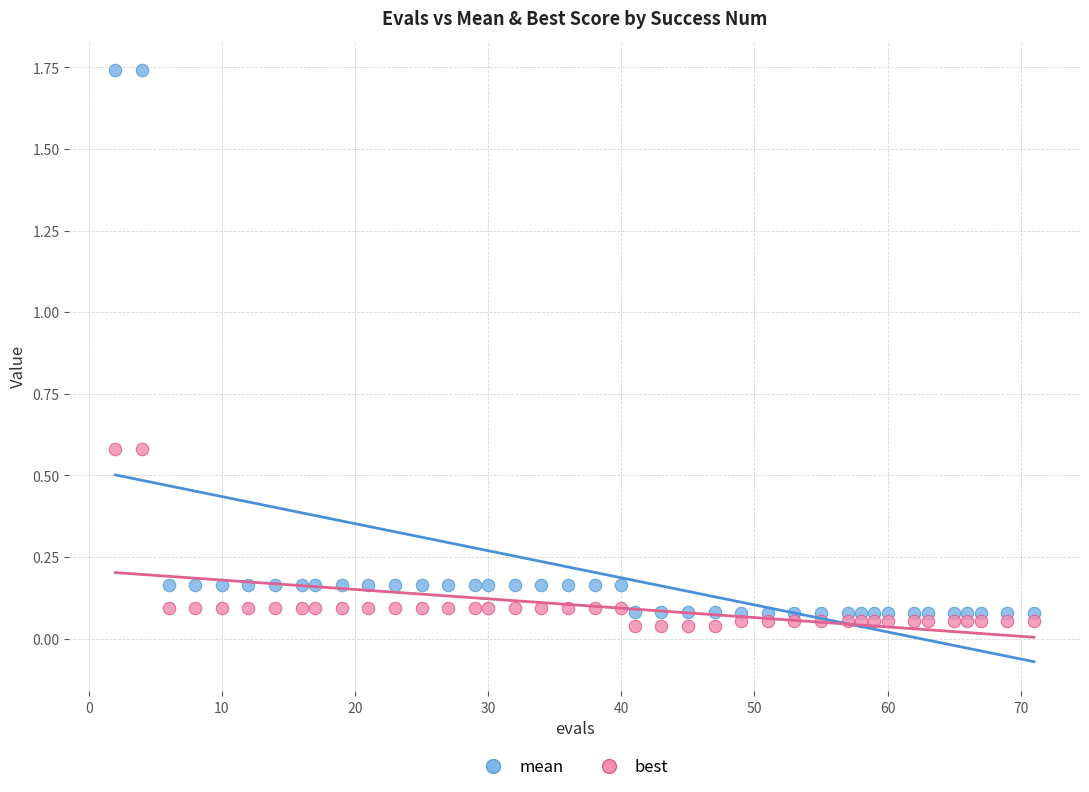

Which series has the widest spread of Y values?

mean